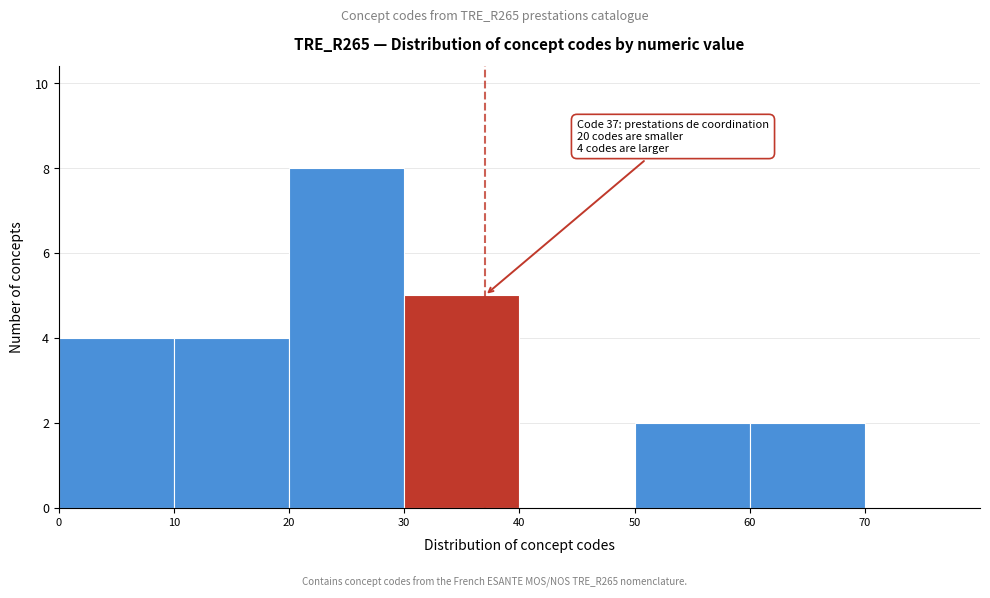

Which range on the x-axis has the tallest bar?

20 to 30